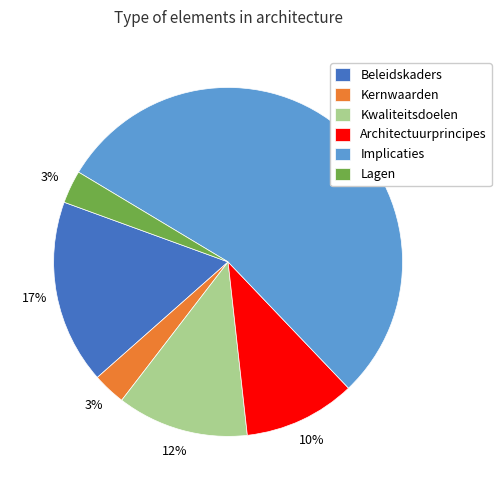

Combined, do Implicaties and Architectuurprincipes account for over 50%?

Yes